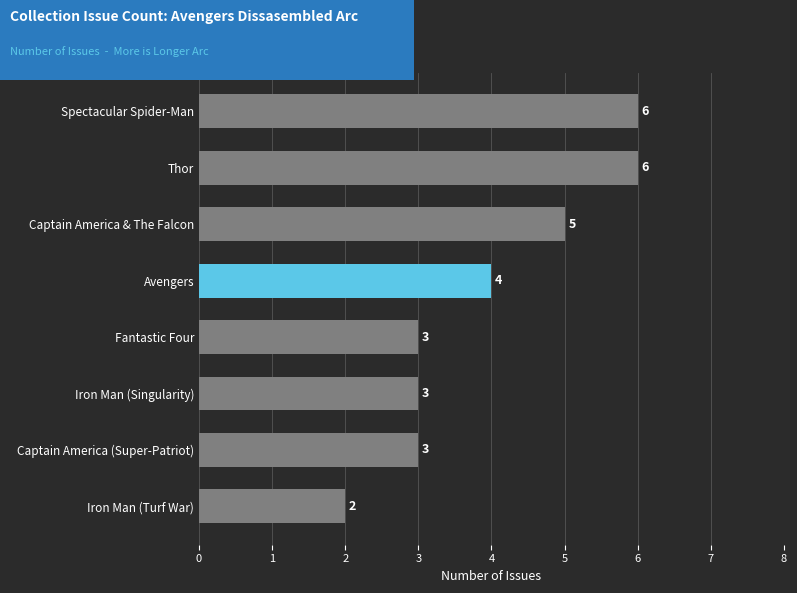

What is the average value?

4